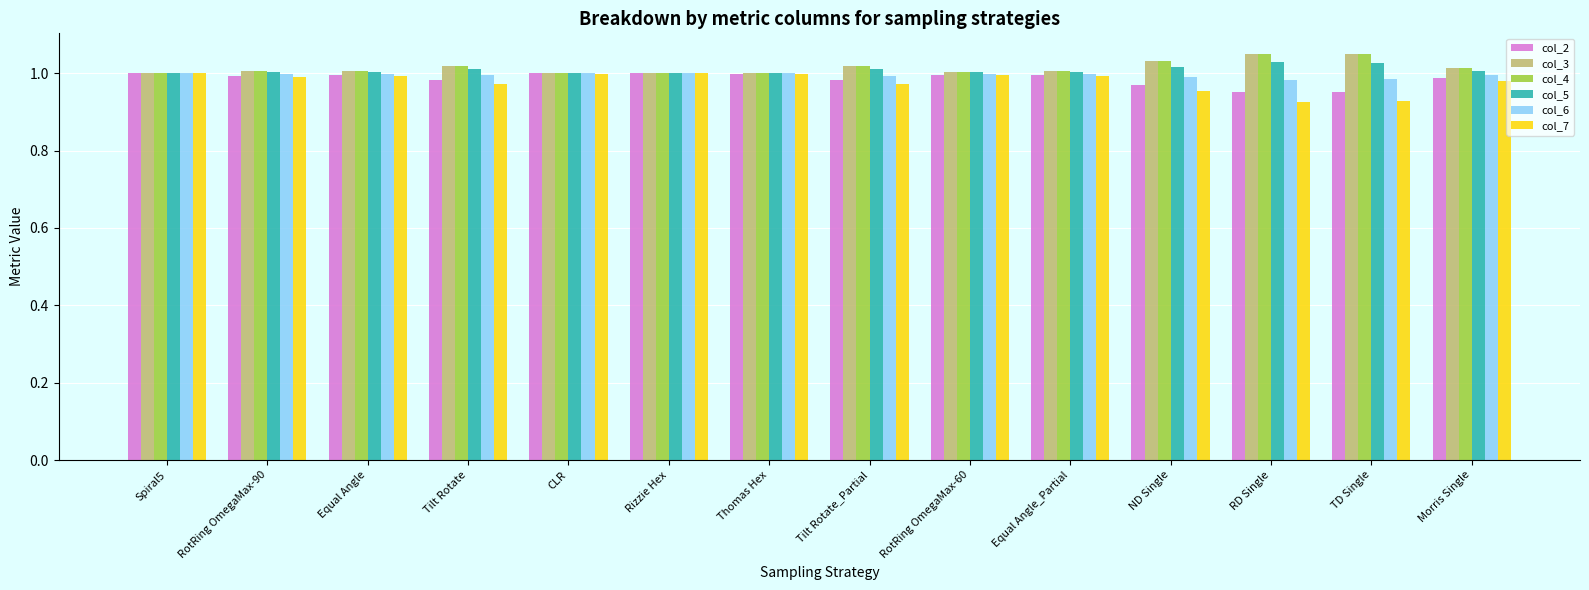

What is the sum of all col_4 values?

14.2